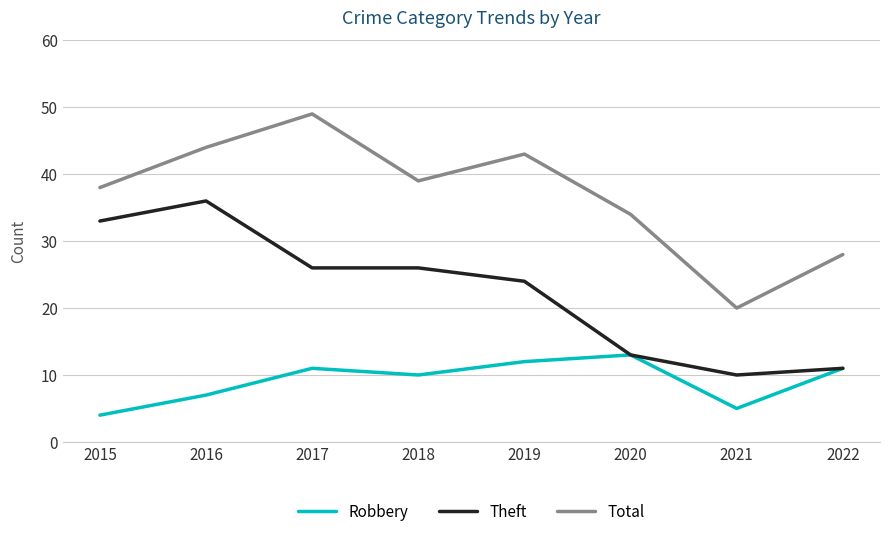

At which label is Robbery closest to 8?

2016